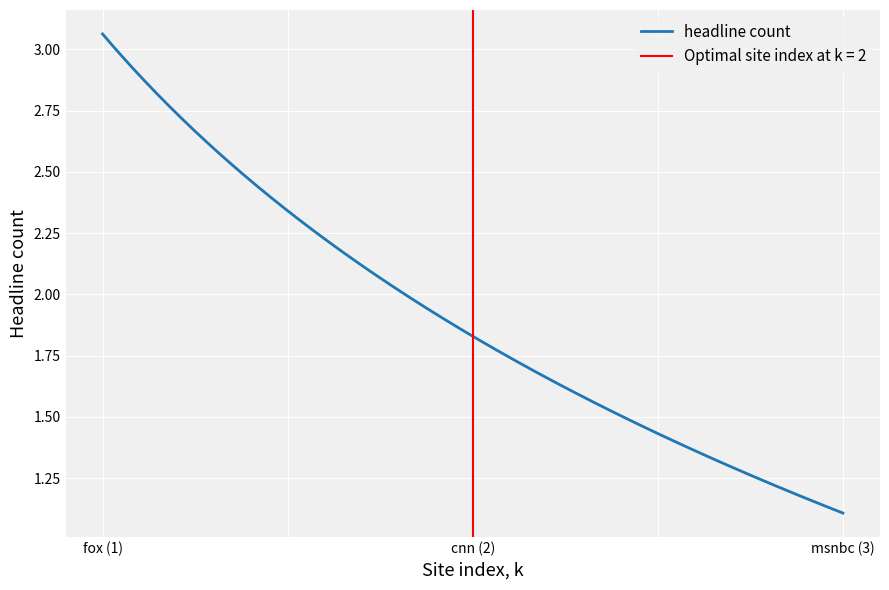

How many lines are shown in the chart?

1